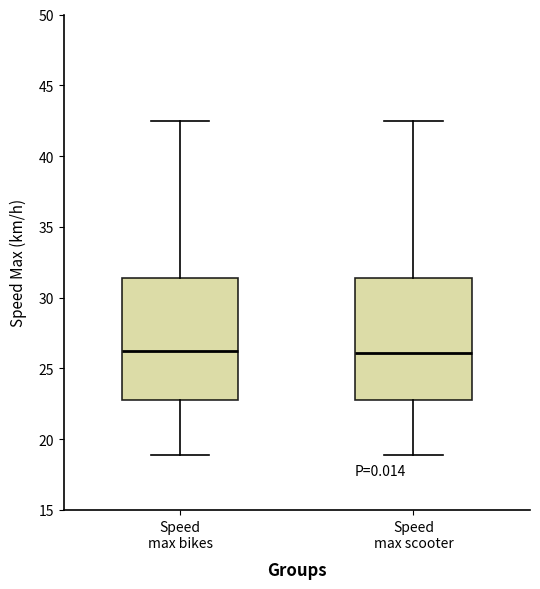

Reading left to right, read every box against the y-axis: the position of its median line, the range the box covers, and the ends of its whiskers. The values are not printed on the chart, so give them approximately, as read against the axis.

Speed max bikes: median 26.0, box 23.0 to 31.5, whiskers 19.0 to 42.5
Speed max scooter: median 26.0, box 23.0 to 31.5, whiskers 19.0 to 42.5